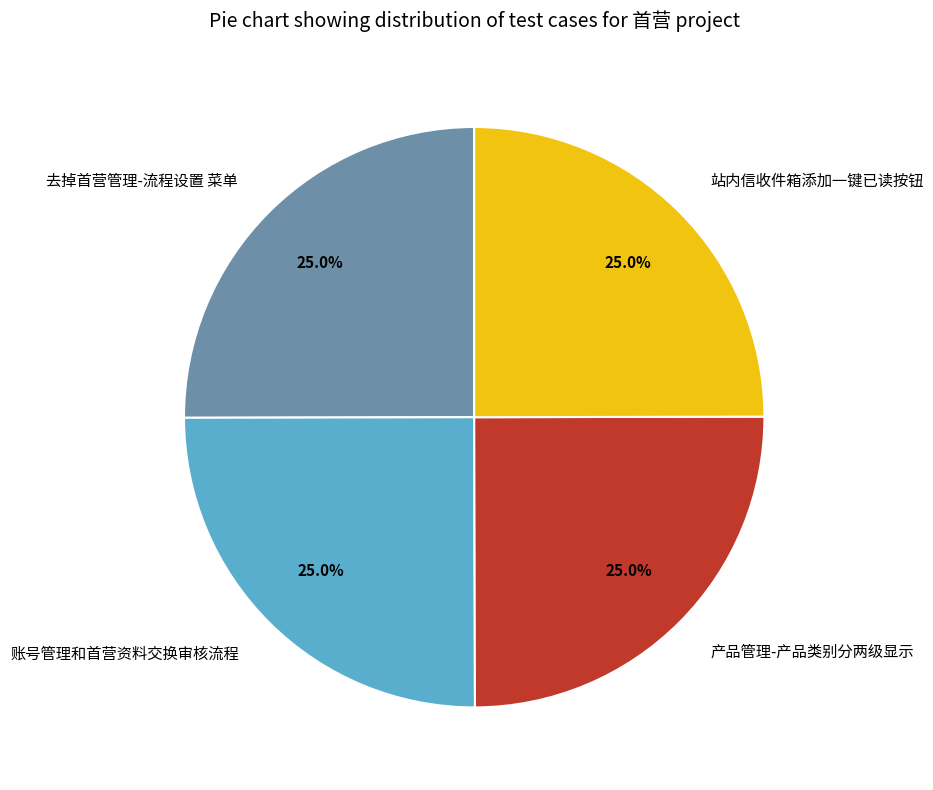

Approximately how many times larger is the value at 去掉首营管理-流程设置 菜单 compared to 站内信收件箱添加一键已读按钮?

1.0